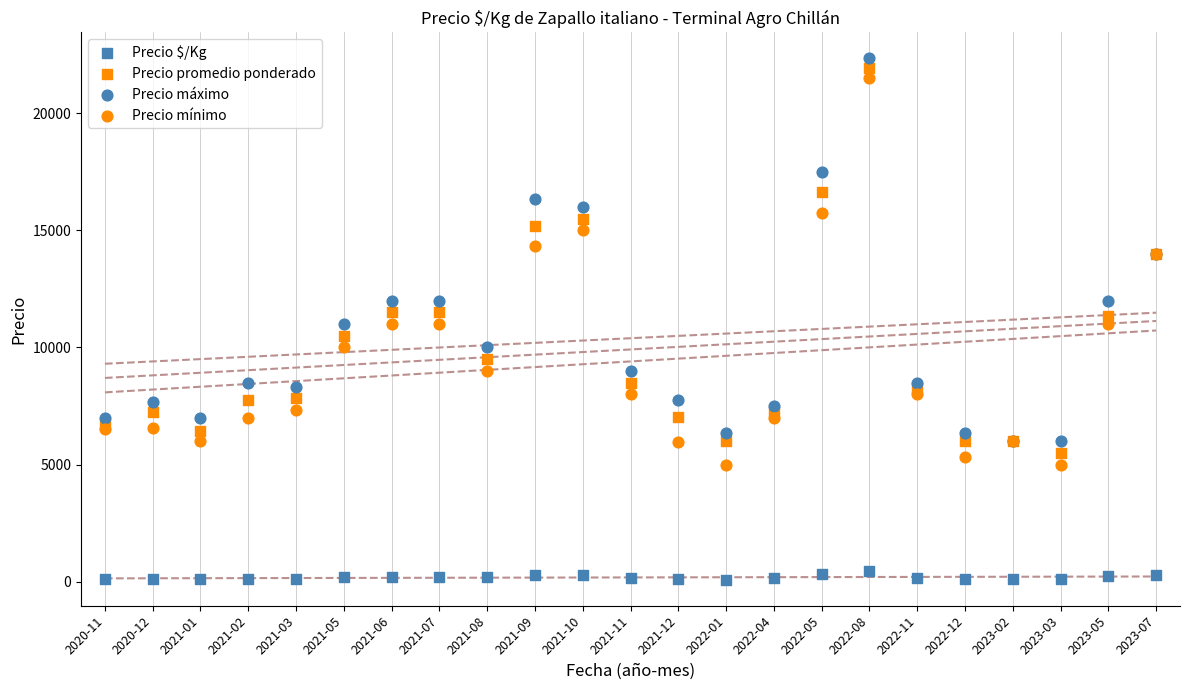

What are all the series names shown in the legend?

Precio $/Kg, Precio promedio ponderado, Precio máximo, Precio mínimo